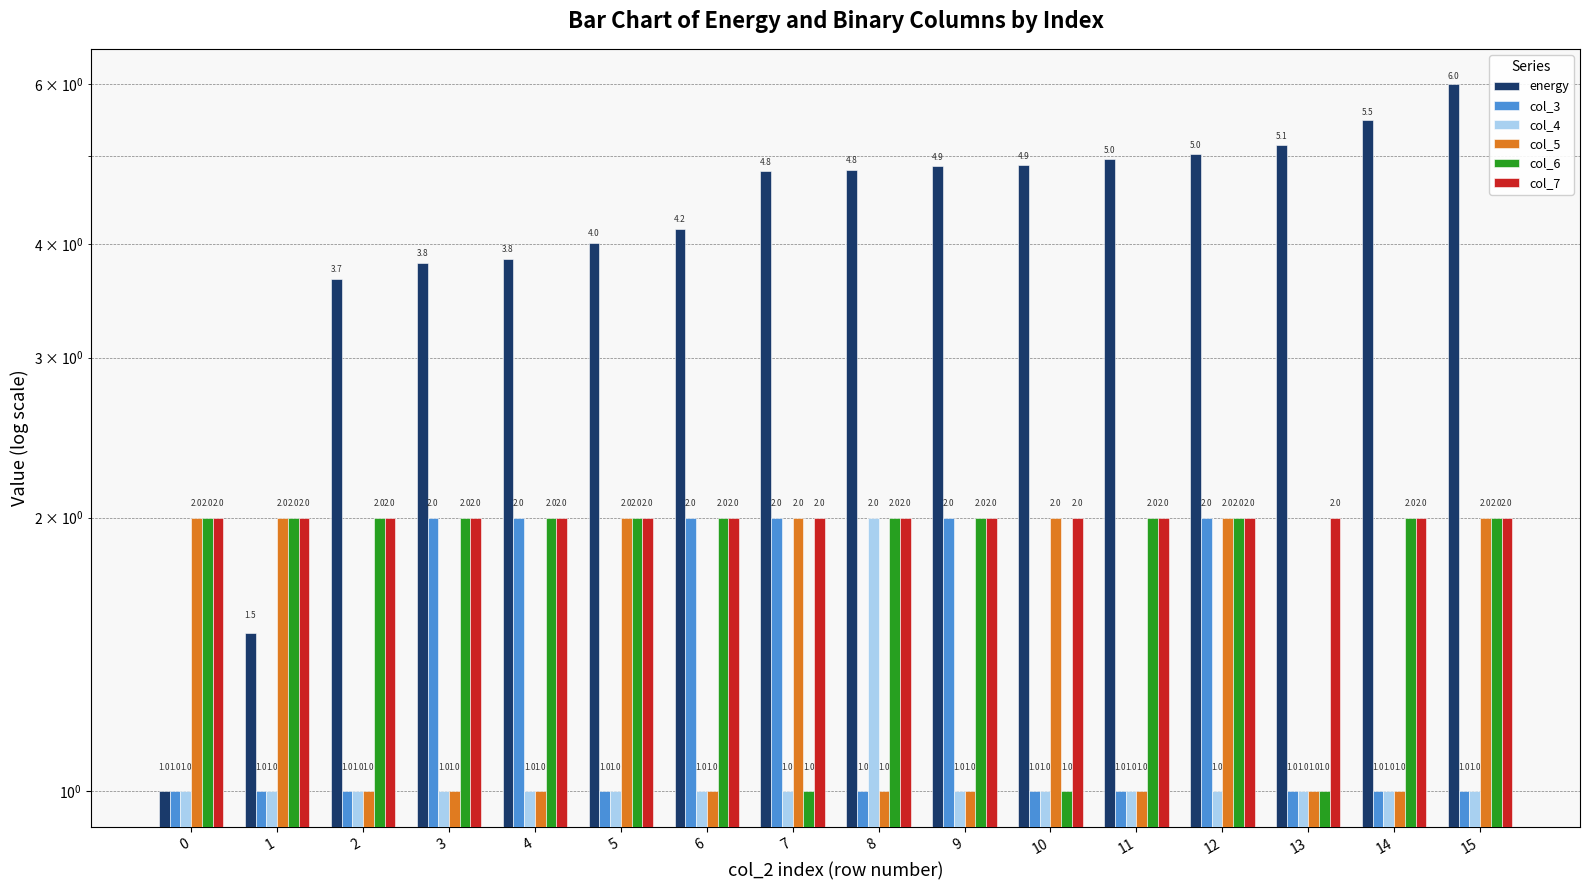

The value of col_7 at 1 is 2.0. True or false?

True